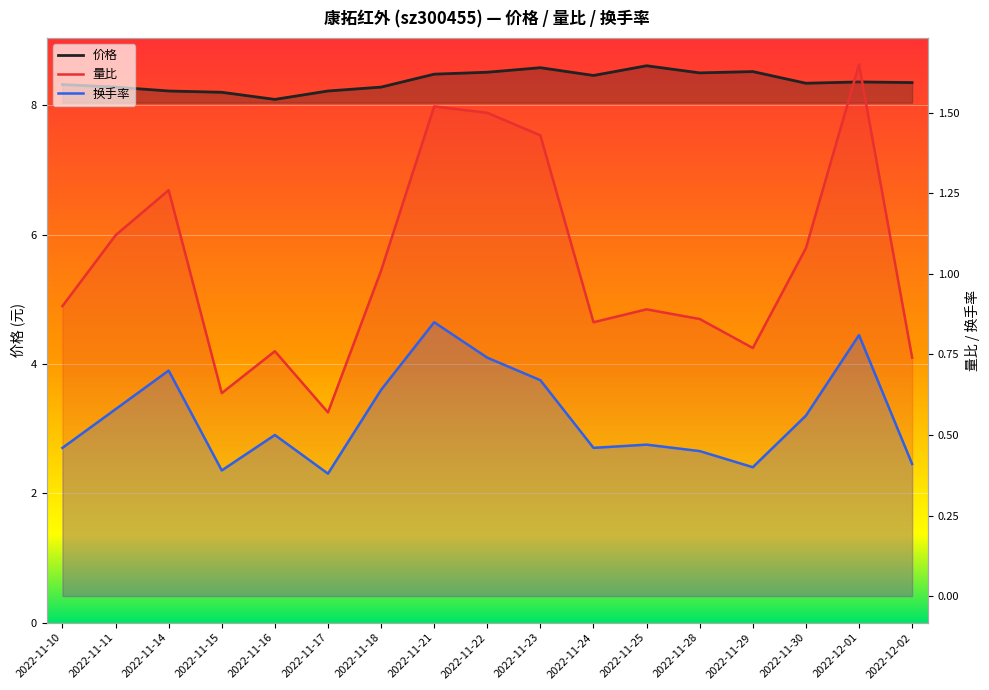

Between 2022-11-30 and 2022-11-15, which is larger?

2022-11-30